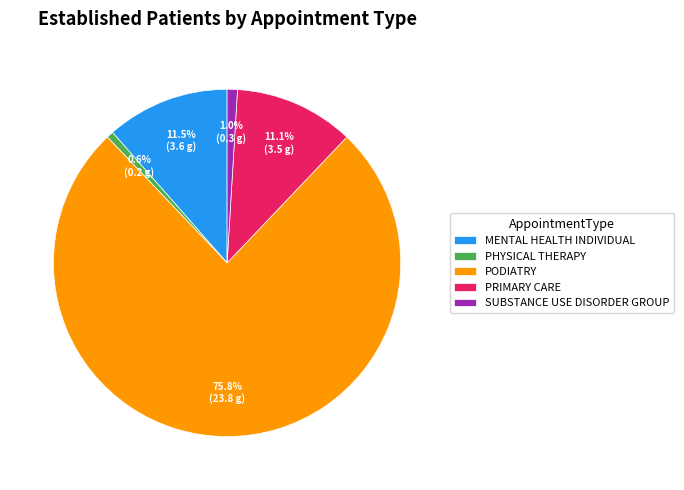

How many segments does this pie chart have?

5